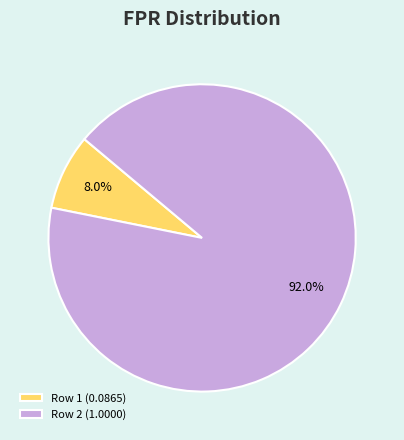

Between Row 1 (0.0865) and Row 2 (1.0000), which is larger?

Row 2 (1.0000)